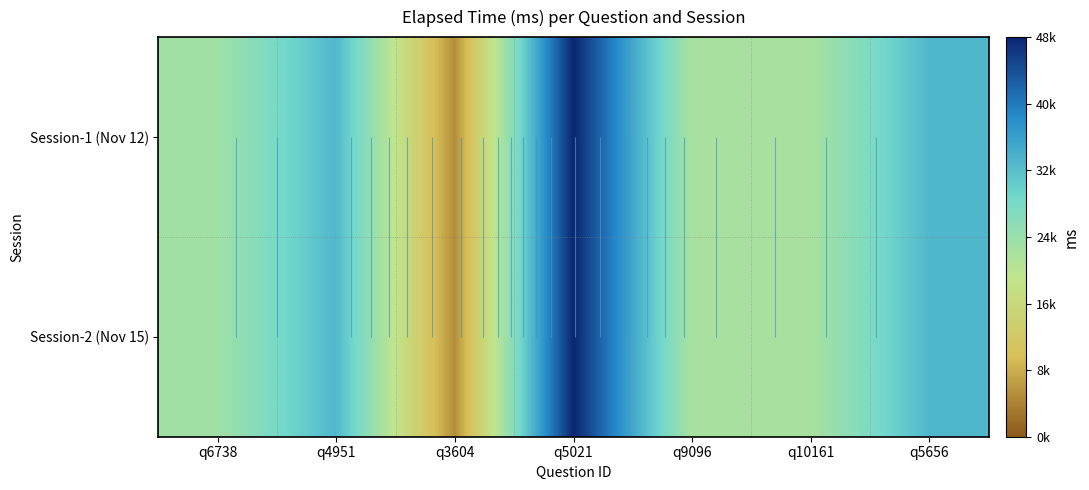

Is it true that Session-1 (Nov 12) equals 22000 at q10161?

True